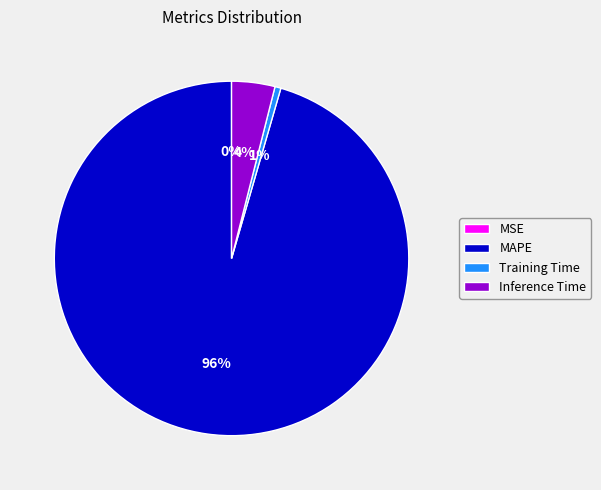

Which category has the biggest portion of the pie?

MAPE